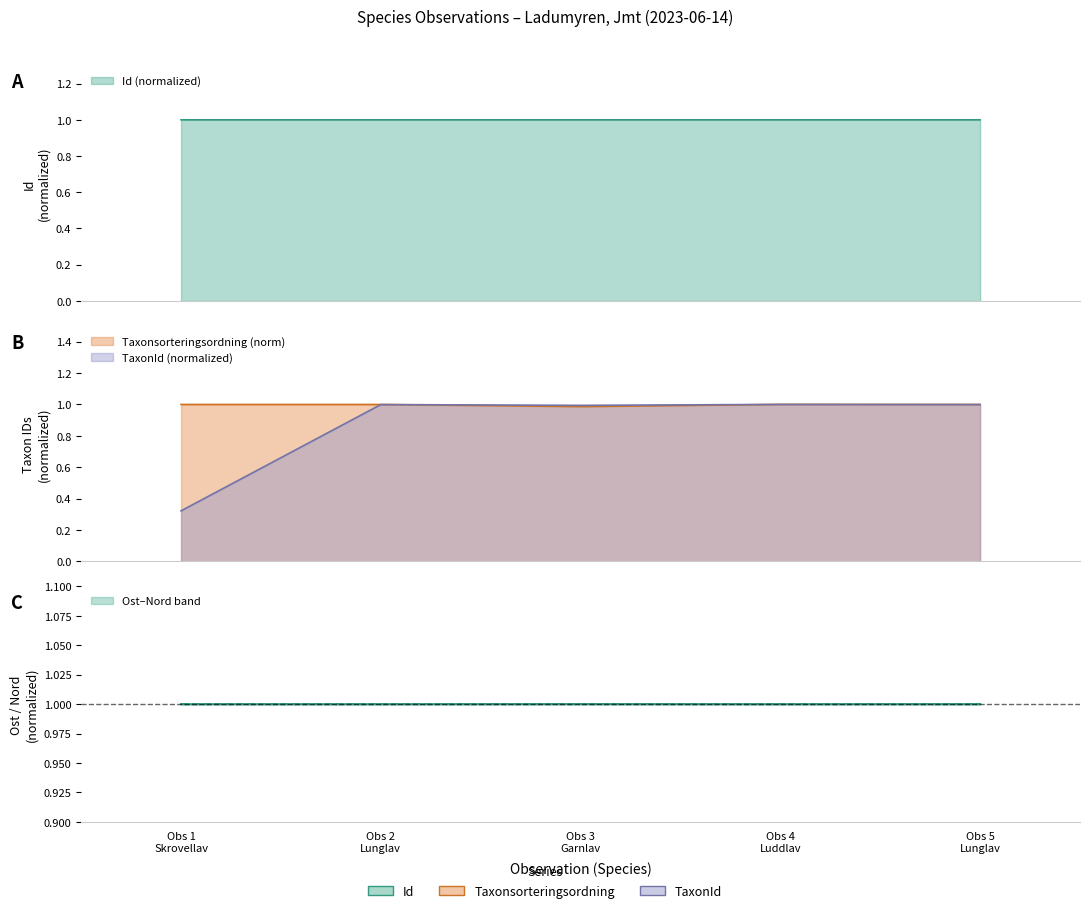

Where is Taxonsorteringsordning nearest to the value 0?

Obs 3 Garnlav